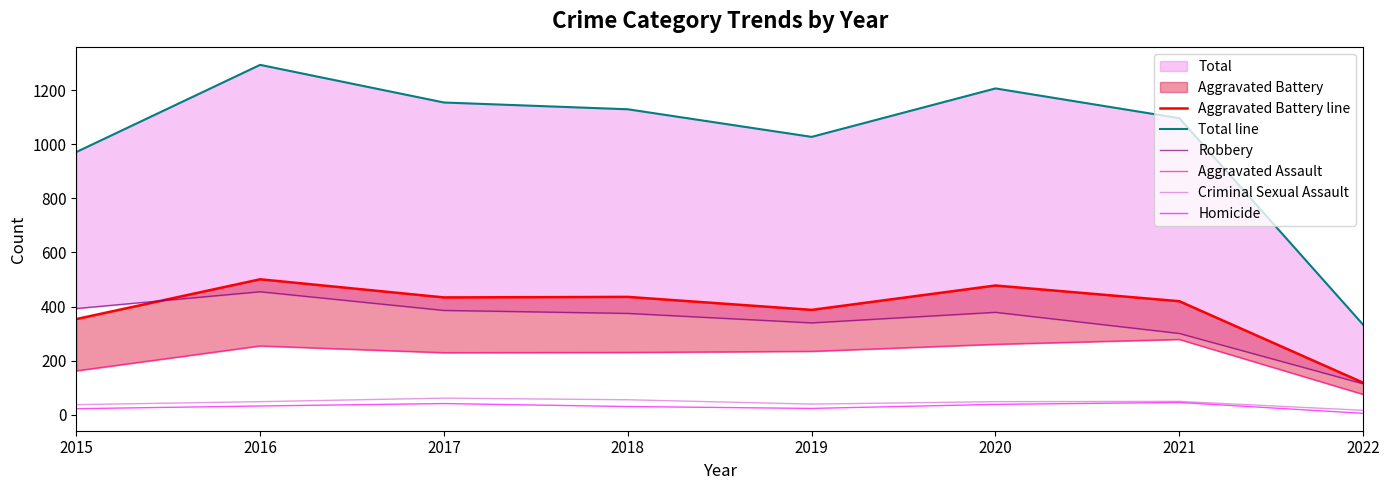

What is the highest value of the Aggravated Battery line series?

501